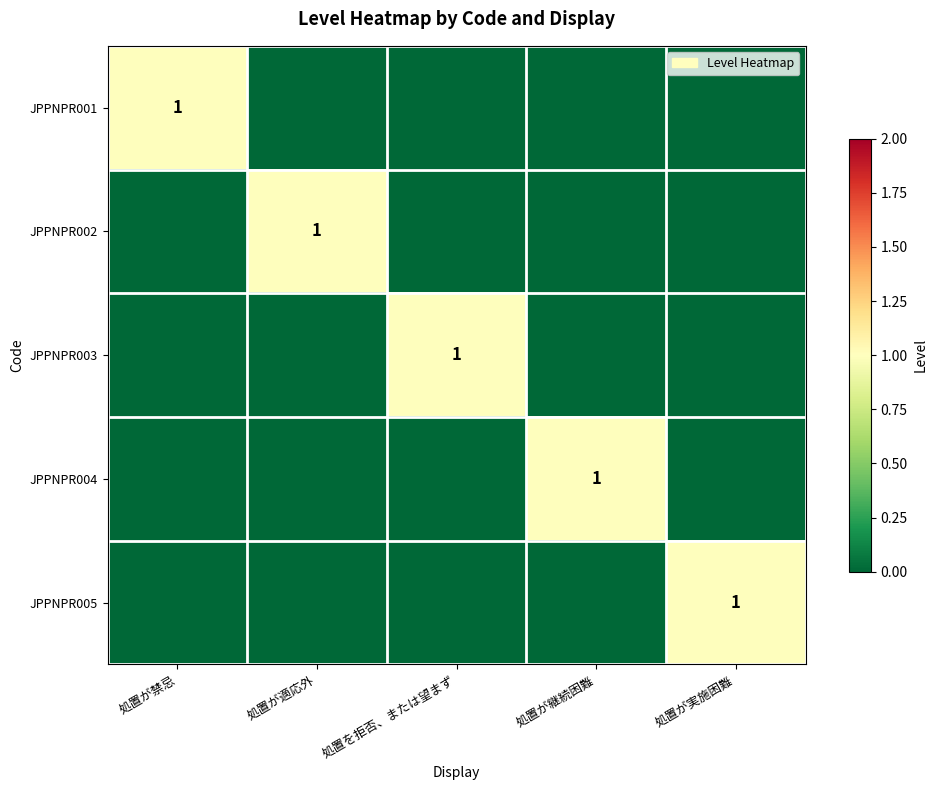

True or false: JPPNPR001 has a value of 1 at 処置が禁忌.

True